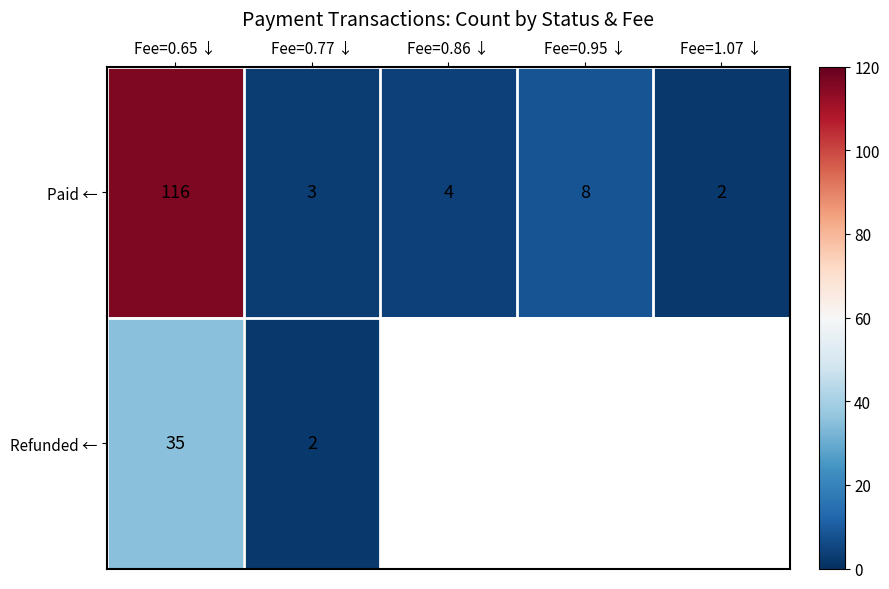

Rank the categories by Paid ← value from lowest to highest.

Fee=1.07 ↓, Fee=0.77 ↓, Fee=0.86 ↓, Fee=0.95 ↓, Fee=0.65 ↓